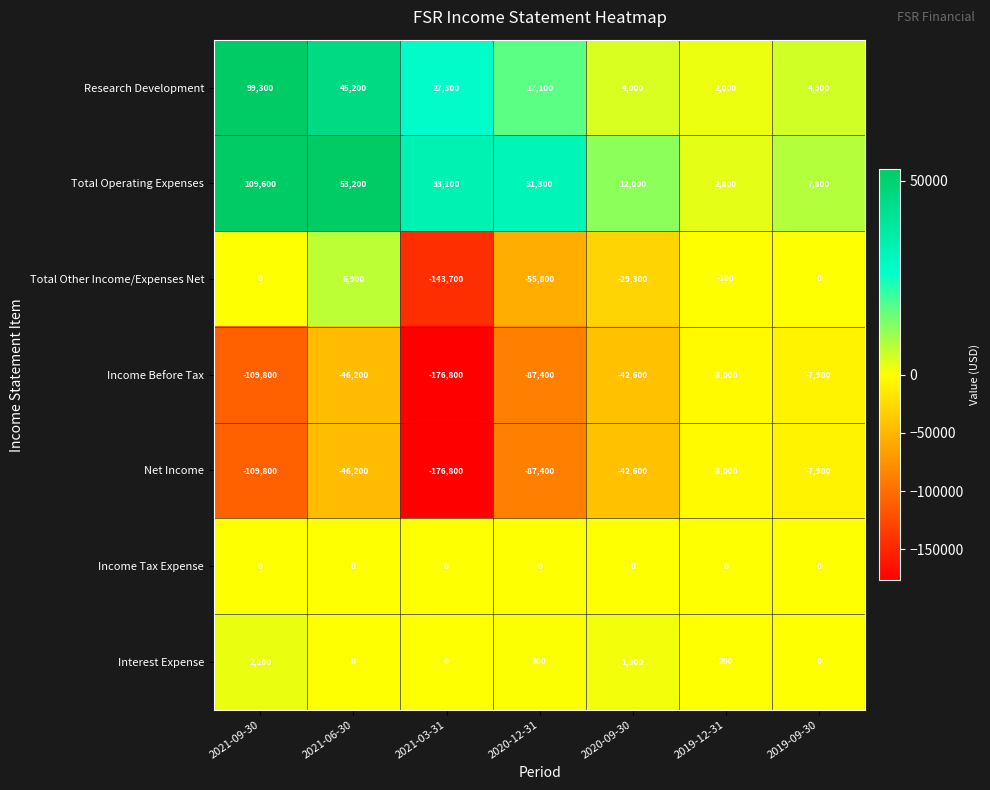

What is the spread (max minus min) of values at 2021-06-30?

99400